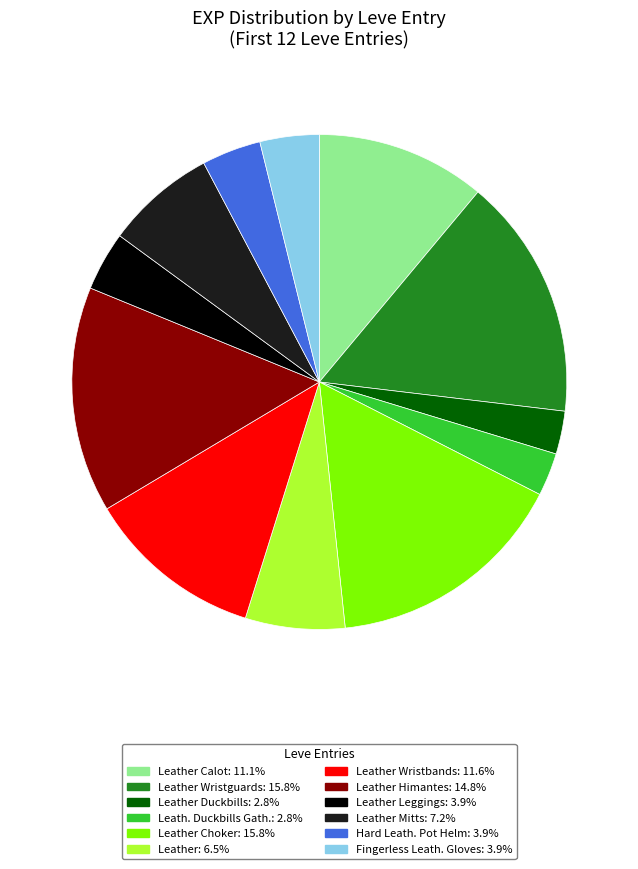

Approximately how many times larger is the value at Leather Wristbands: 11.6% compared to Fingerless Leath. Gloves: 3.9%?

3.0